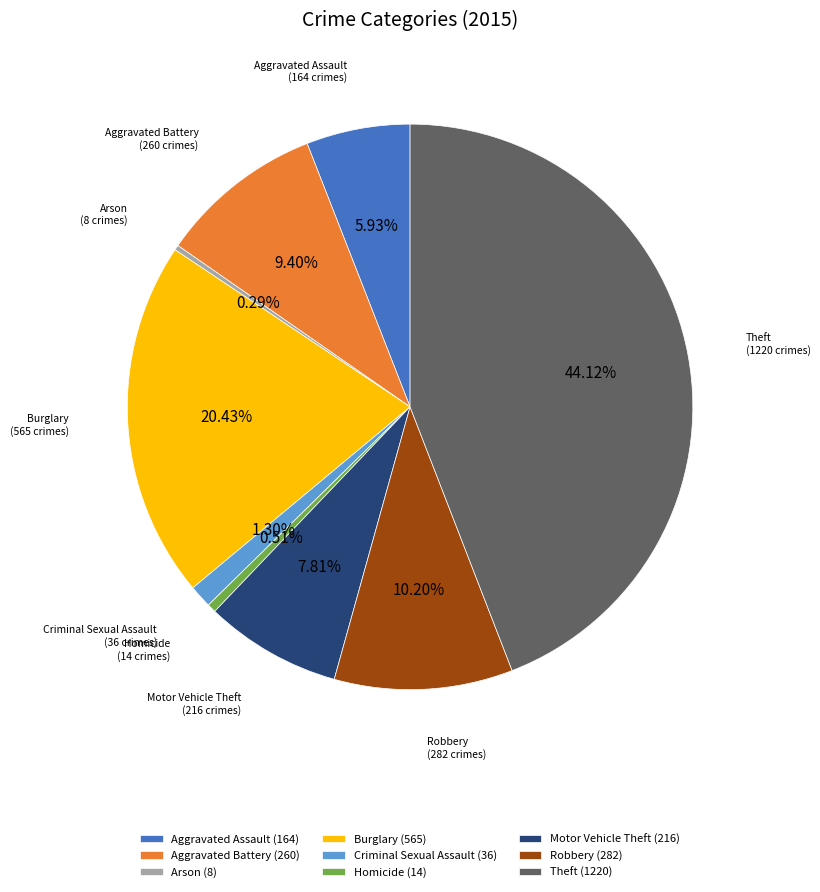

Does Burglary account for over 50% of the chart?

No